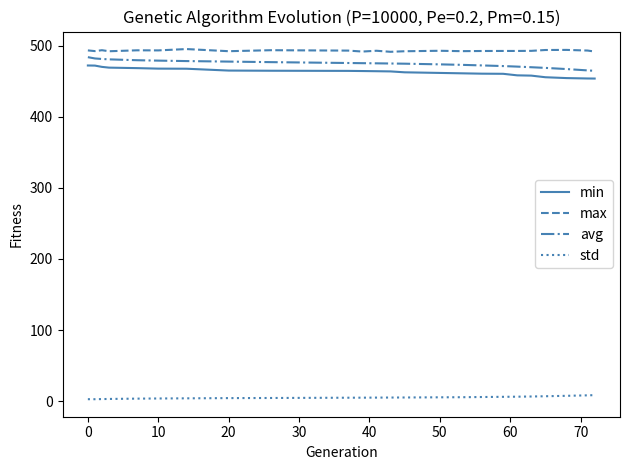

Does the chart have visible grid lines?

No